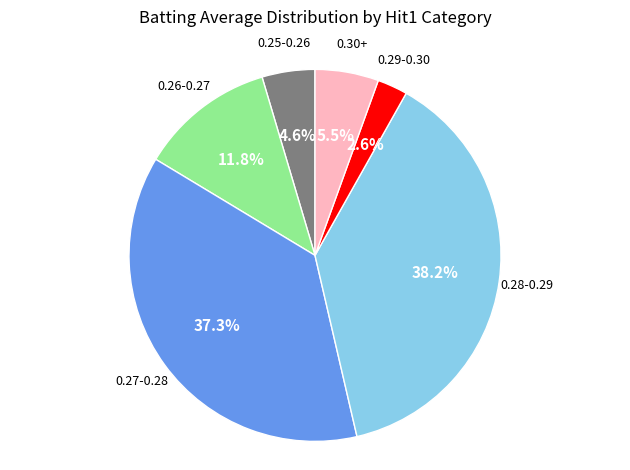

Is there a majority slice in this chart?

No